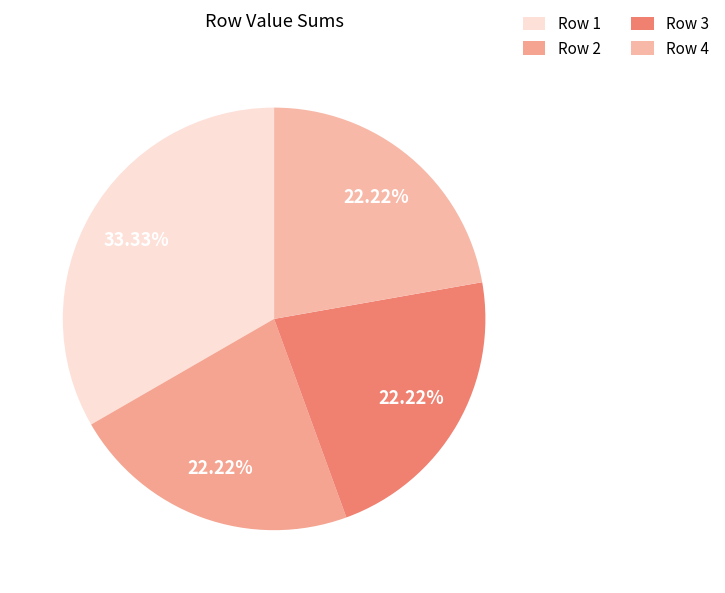

How many slices are in this pie chart?

4